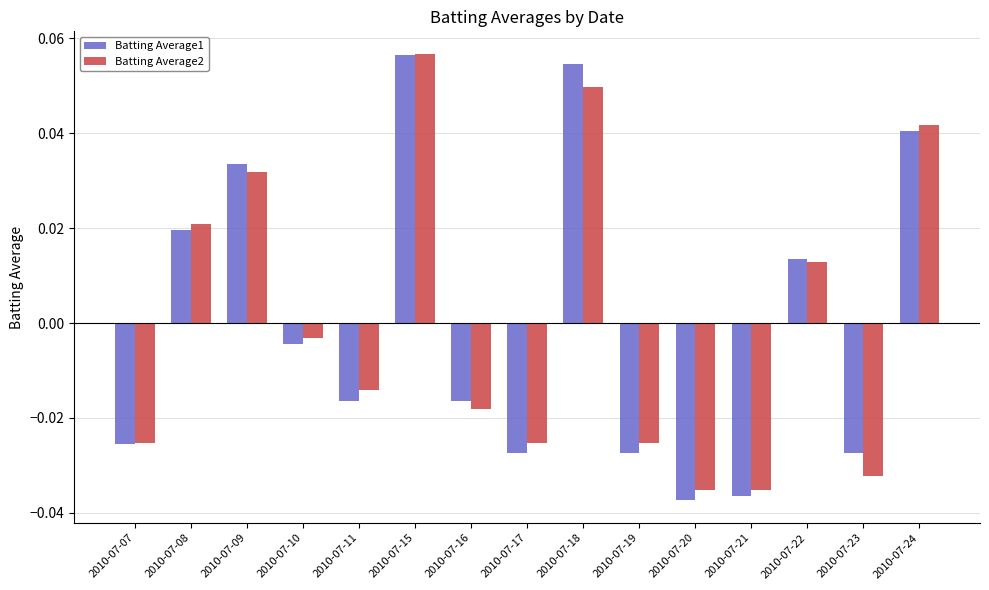

At which label does Batting Average2 first exceed 0?

2010-07-08